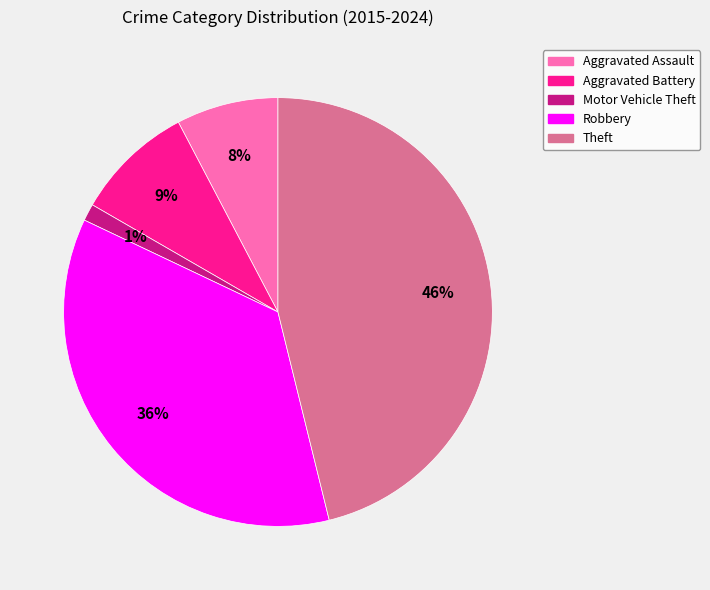

Rank the categories by value from lowest to highest.

Motor Vehicle Theft, Aggravated Assault, Aggravated Battery, Robbery, Theft